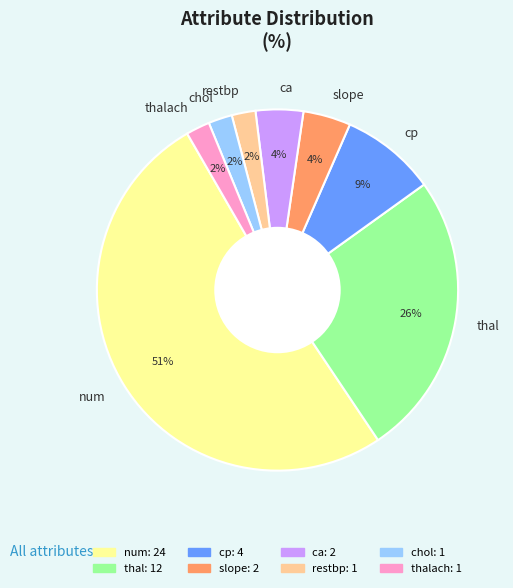

To the nearest percent, what is the difference between the ca and restbp slice percentages?

2%